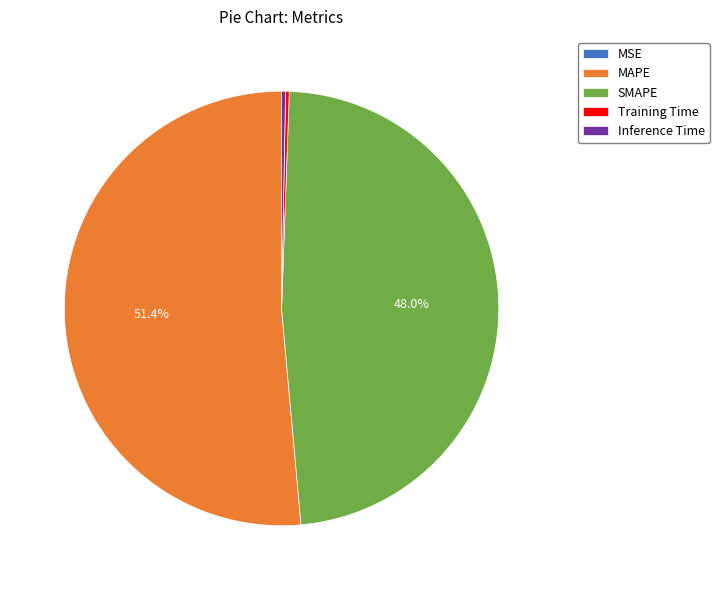

Between SMAPE and Inference Time, which is larger?

SMAPE